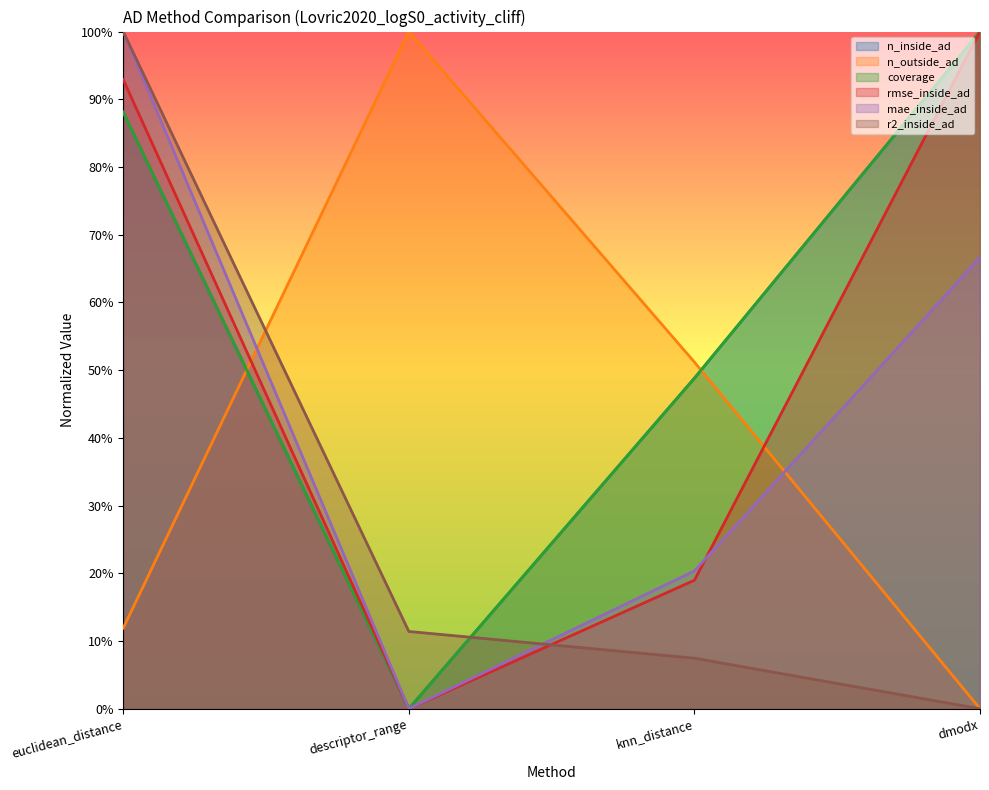

True or false: coverage has a value of 1.6 at euclidean_distance.

False